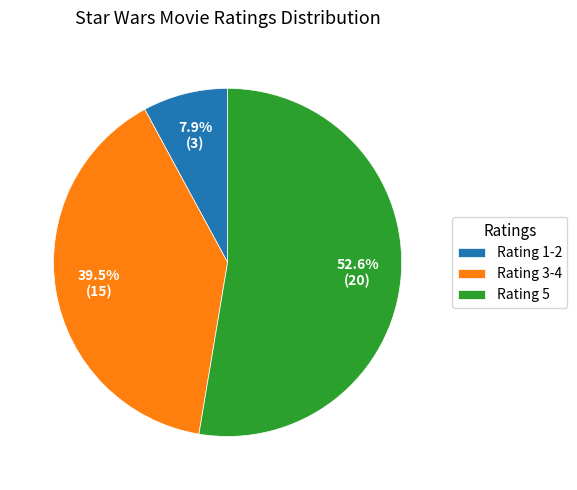

Which category has the biggest portion of the pie?

Rating 5